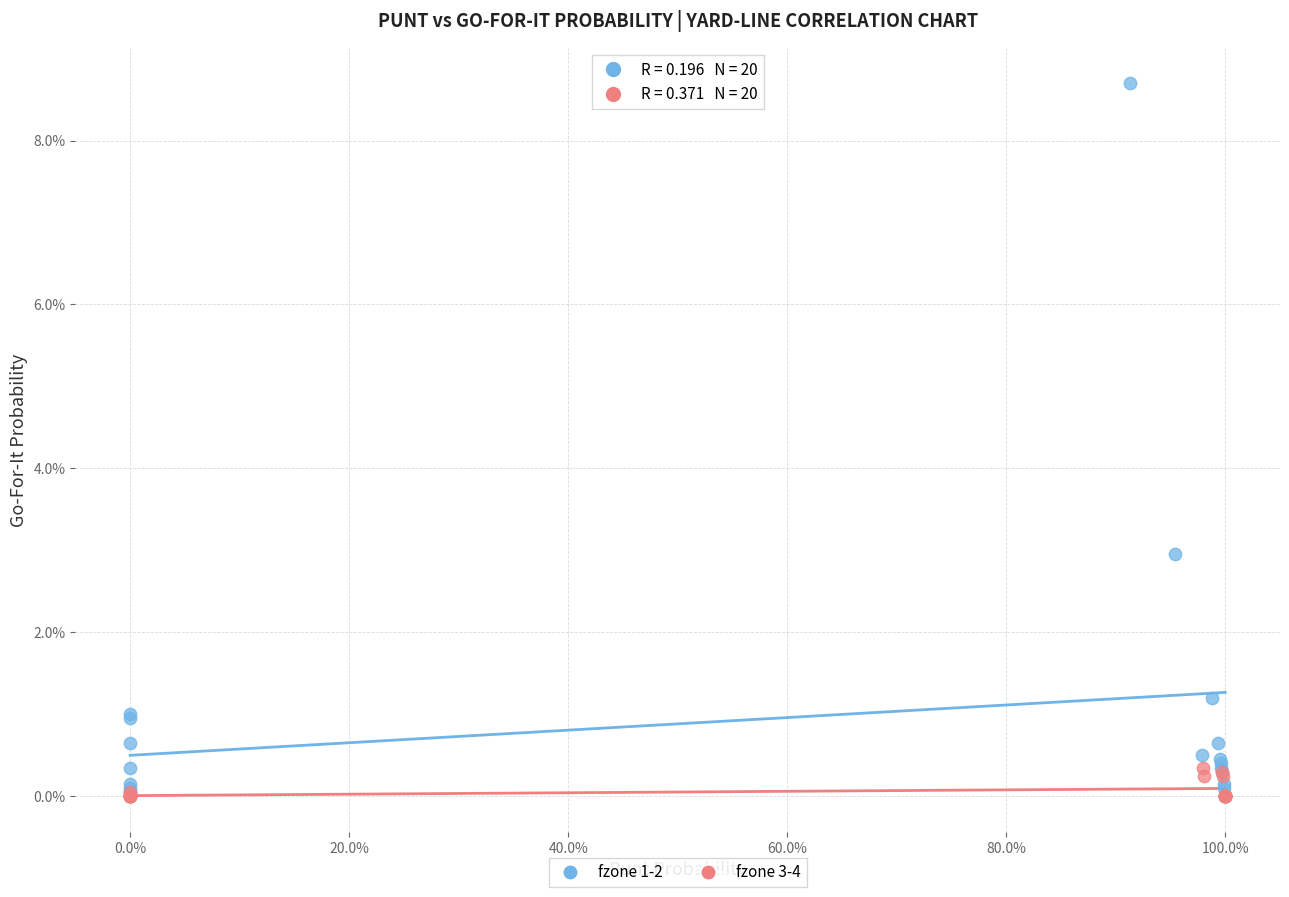

What are all the series names shown in the legend?

fzone 1-2, fzone 3-4